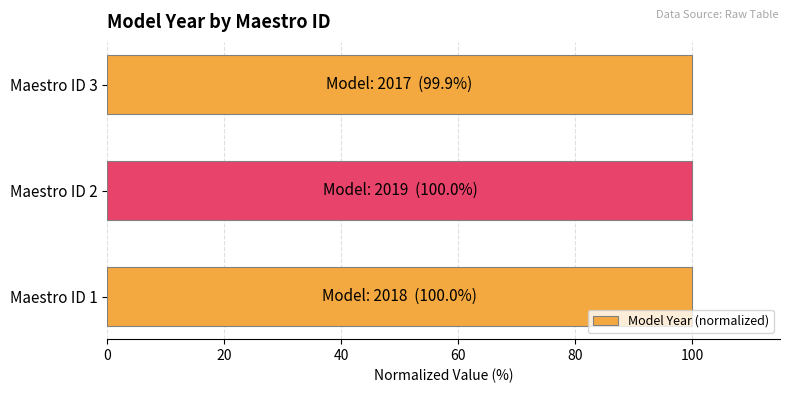

What is the ratio of the value at Maestro ID 3 to the value at Maestro ID 1?

1.0